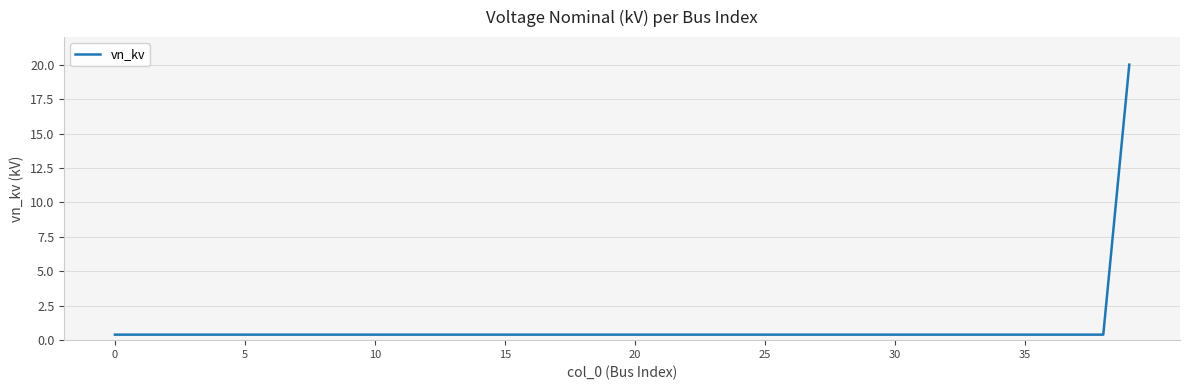

What is the difference between the maximum and minimum values?

19.6